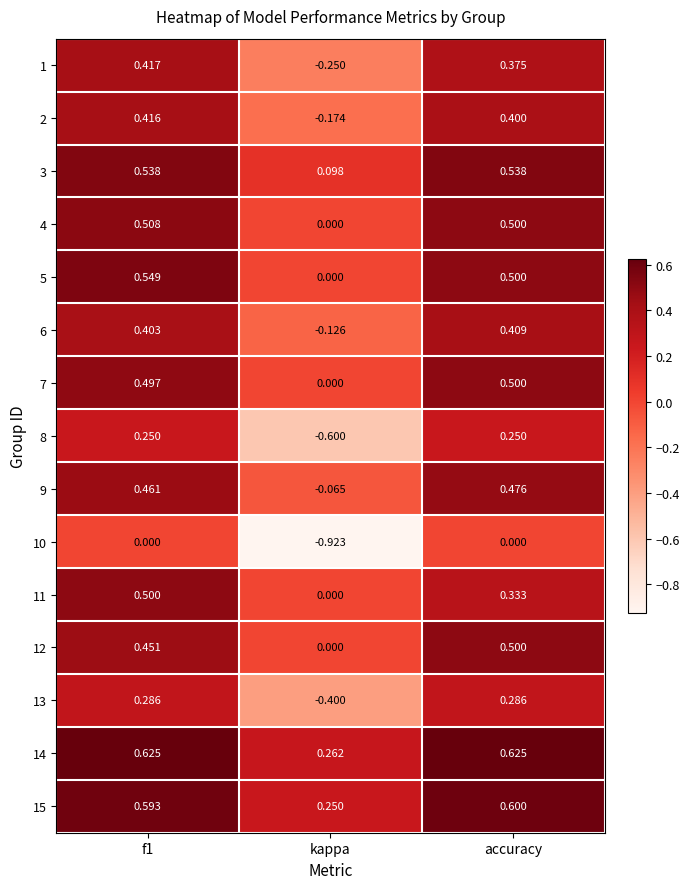

At which label is 2 closest to 0?

kappa